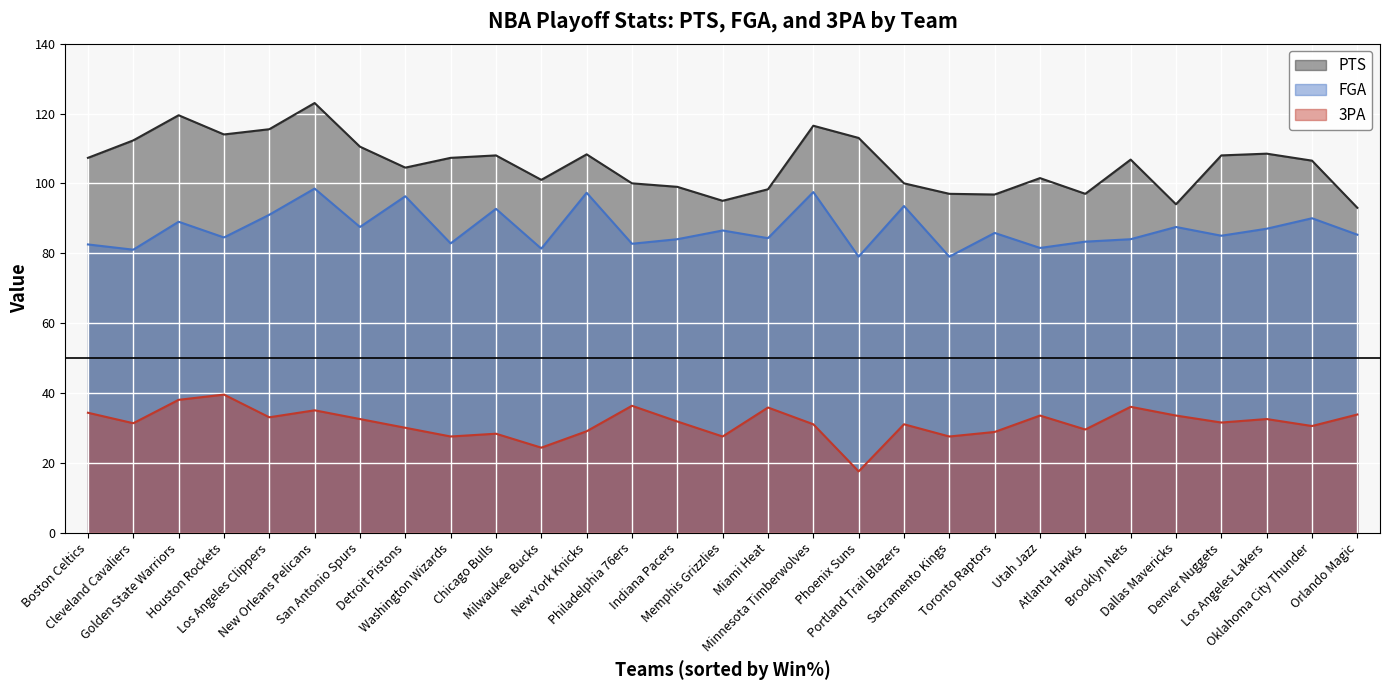

What value does the 3PA series have at Utah Jazz?

33.5